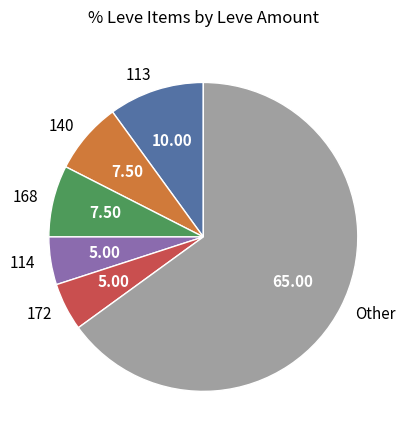

What is the largest slice in the pie chart?

Other